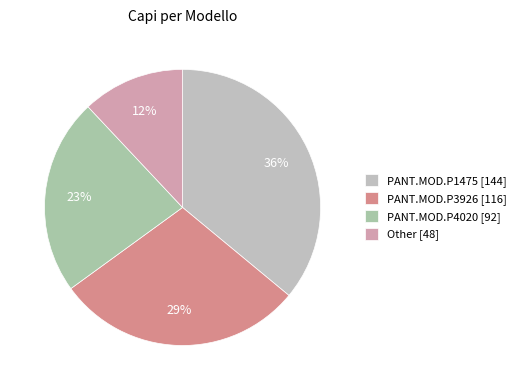

Count the number of slices in the pie.

4